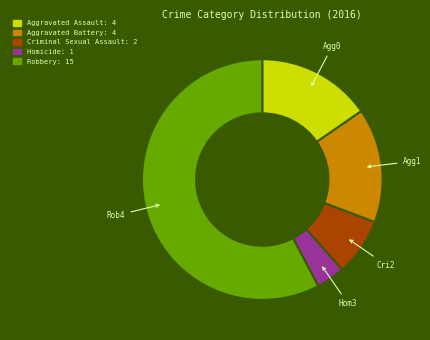

True or false: Criminal Sexual Assault accounts for 8% of the total.

True